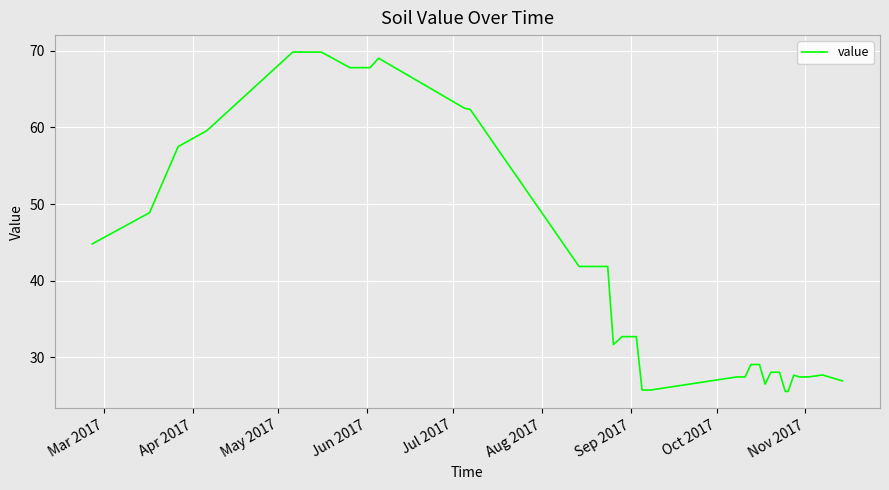

What is the smallest value displayed?

25.6